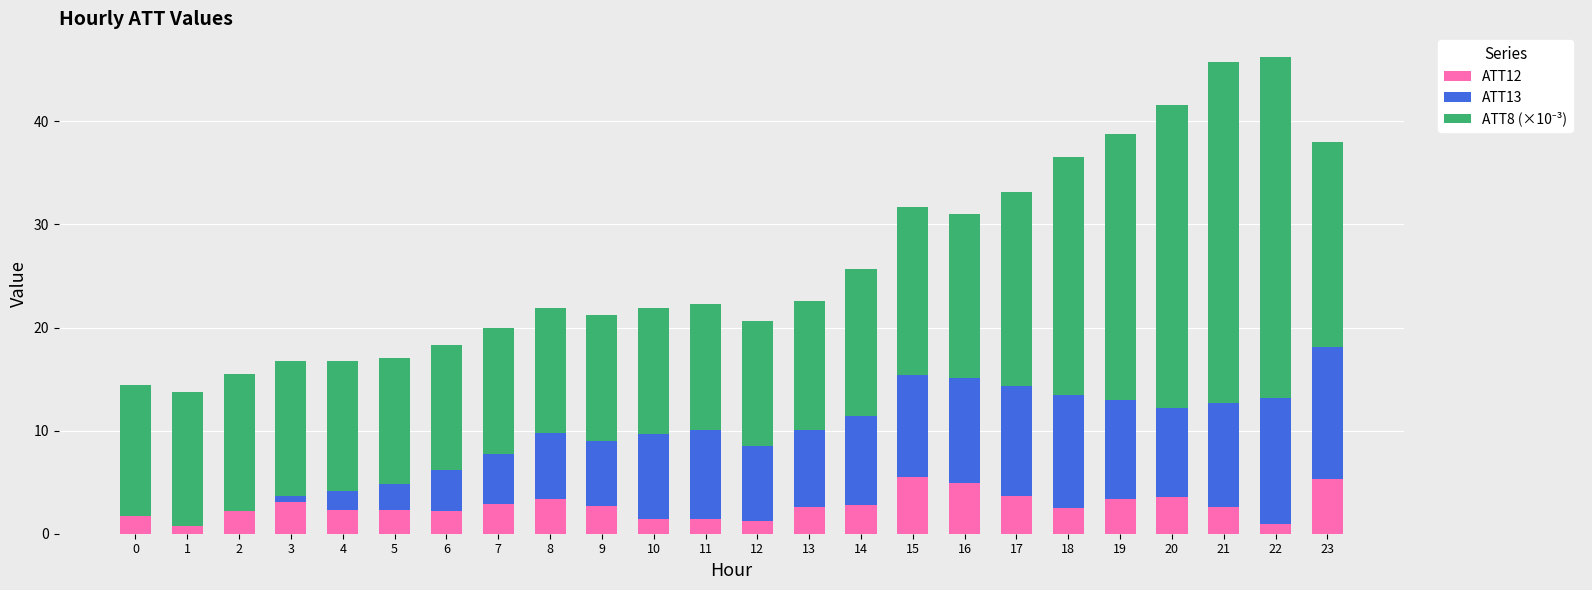

Reading left to right, extract all data points from this chart.

ATT12: 0=2.4	1=1.7	2=2.6	3=3.0	4=2.3	5=2.3	6=2.2	7=2.9	8=3.4	9=2.7	10=1.4	11=1.4	12=1.2	13=2.6	14=2.8	15=5.5	16=5.0	17=3.7	18=2.5	19=3.4	20=3.5	21=2.6	22=1.0	23=5.3
ATT13: 0=-0.7	1=-1.0	2=-0.4	3=0.7	4=1.8	5=2.5	6=4.0	7=4.8	8=6.3	9=6.2	10=8.3	11=8.7	12=7.3	13=7.4	14=8.7	15=9.9	16=10.2	17=10.6	18=11.0	19=9.6	20=8.7	21=10.1	22=12.1	23=12.8
ATT8 (×10⁻³): 0=12.8	1=13.0	2=13.3	3=13.1	4=12.6	5=12.2	6=12.2	7=12.2	8=12.2	9=12.2	10=12.2	11=12.2	12=12.2	13=12.5	14=14.2	15=16.3	16=15.9	17=18.9	18=23.1	19=25.8	20=29.4	21=33.1	22=33.1	23=19.9